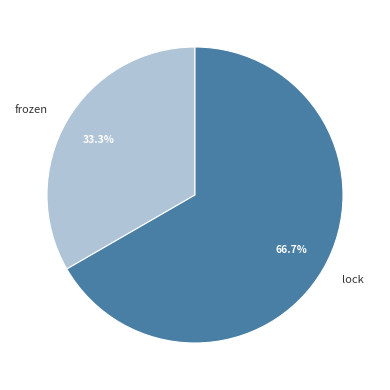

Rank the categories by value from highest to lowest.

lock, frozen